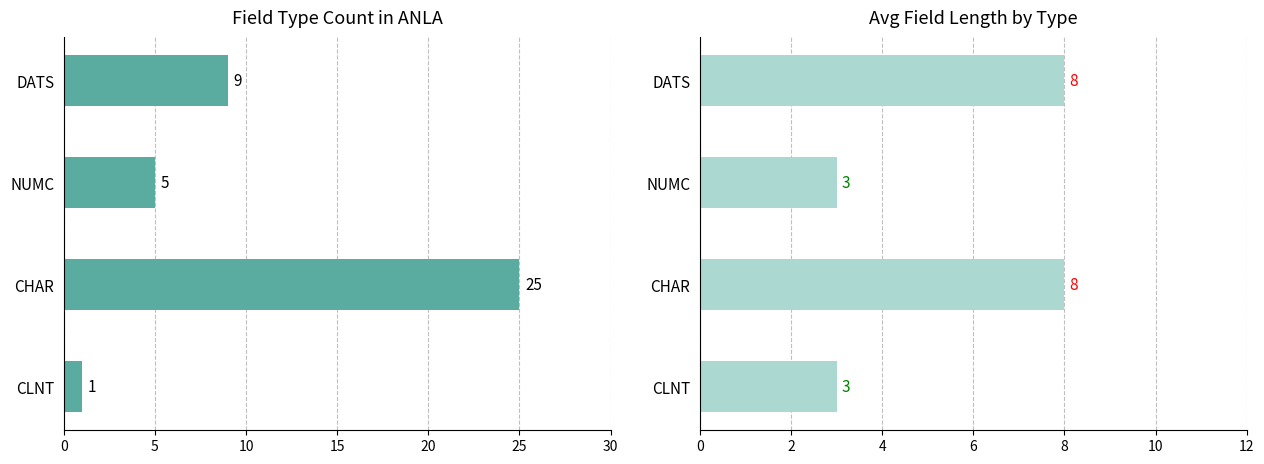

Is it true that Avg Length equals 5 at DATS?

False